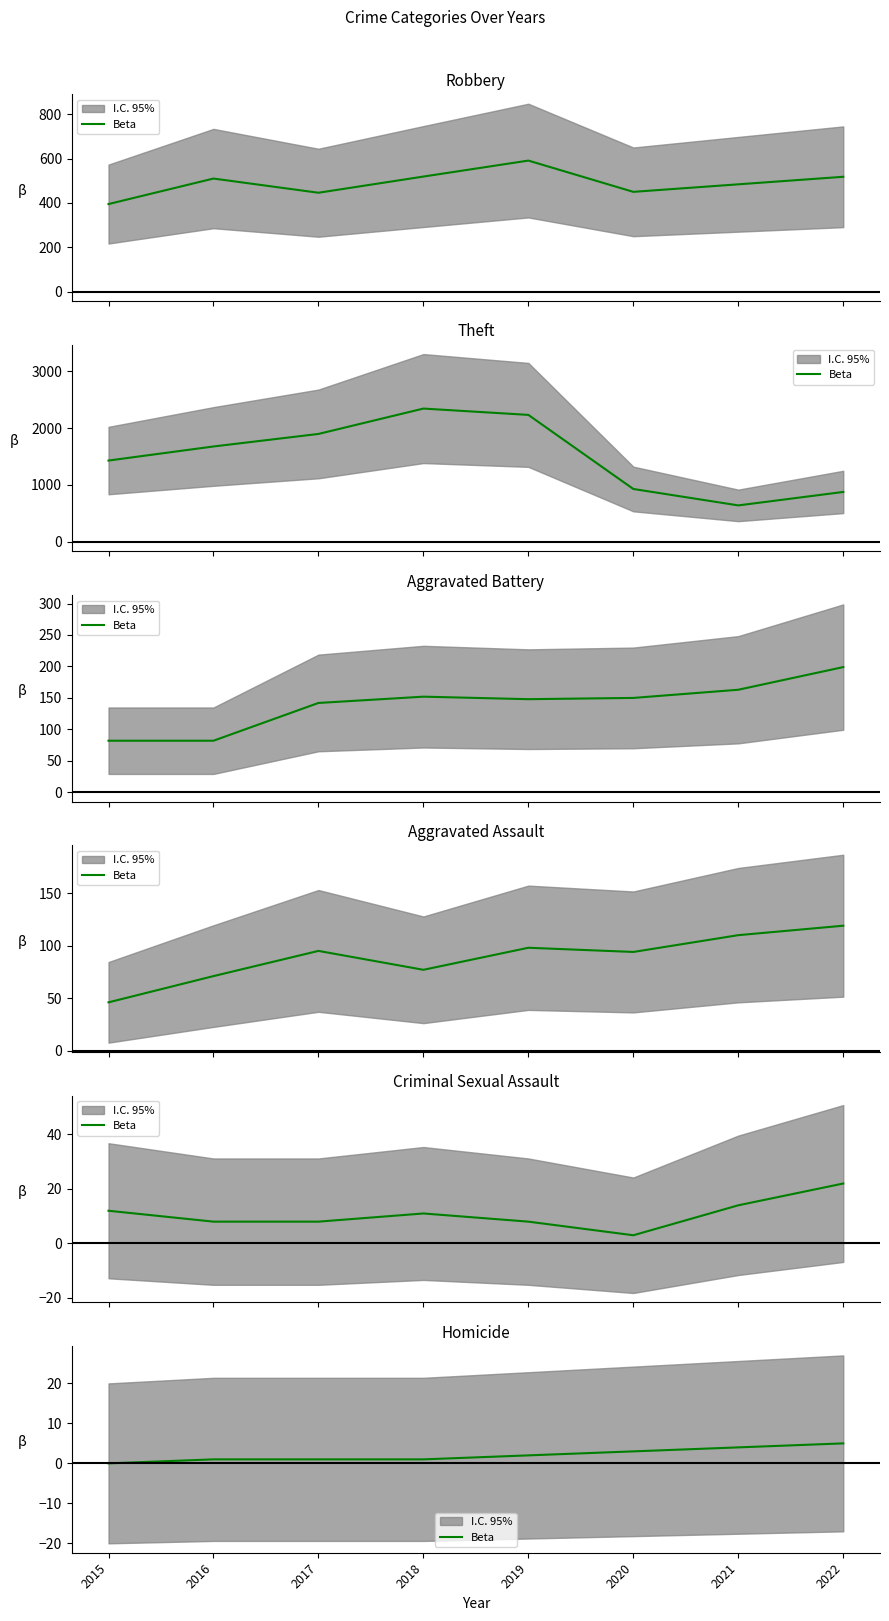

Which has a higher value, 2016 or 2015?

2016